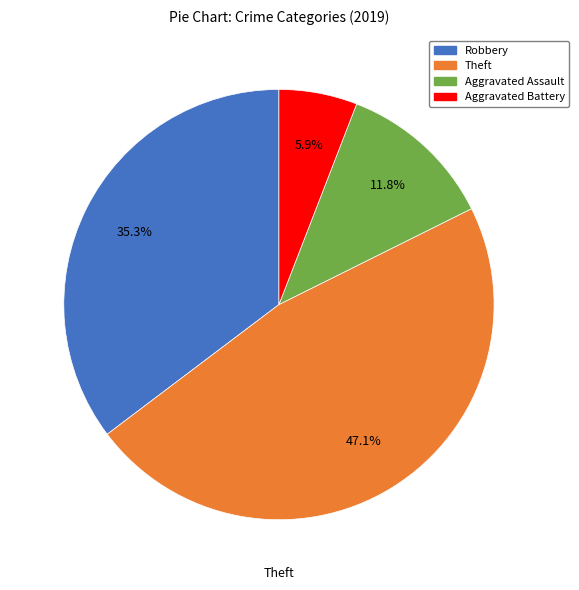

Does Aggravated Battery account for over 50% of the chart?

No